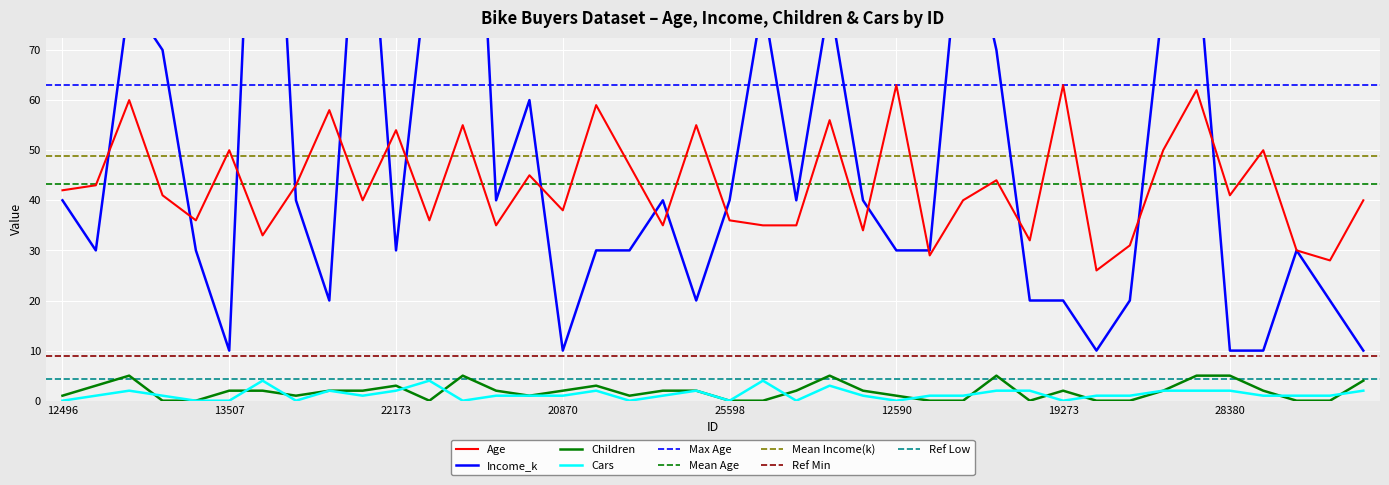

Reading left to right, transcribe all the data shown in this chart.

Age: 42	43	60	41	36	50	33	43	58	40	54	36	55	35	45	38	59	47	35	55	36	35	35	56	34	63	29	40	44	32	63	26	31	50	62	41	50	30	28	40
Income_k: 40	30	80	70	30	10	160	40	20	120	30	90	170	40	60	10	30	30	40	20	40	80	40	80	40	30	30	100	70	20	20	10	20	80	90	10	10	30	20	10
Children: 1	3	5	0	0	2	2	1	2	2	3	0	5	2	1	2	3	1	2	2	0	0	2	5	2	1	0	0	5	0	2	0	0	2	5	5	2	0	0	4
Cars: 0	1	2	1	0	0	4	0	2	1	2	4	0	1	1	1	2	0	1	2	0	4	0	3	1	0	1	1	2	2	0	1	1	2	2	2	1	1	1	2